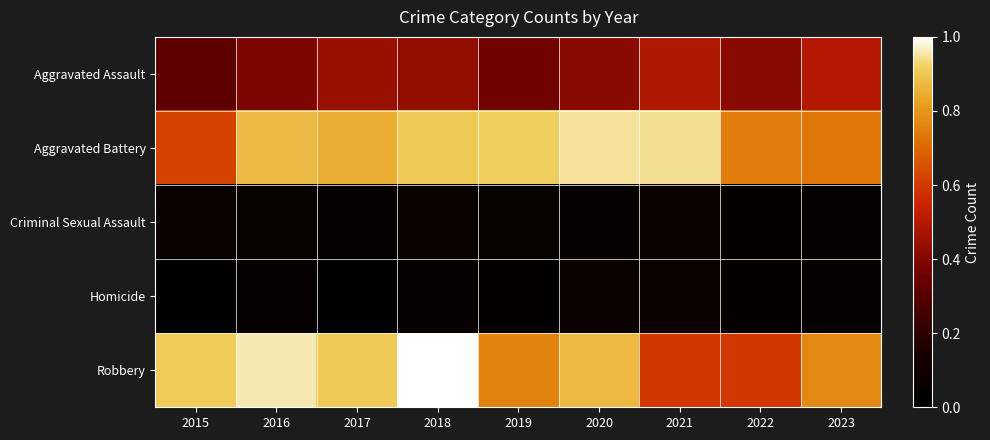

Reading left to right, what are all the values shown in this chart?

Aggravated Assault: 2015=0.3	2016=0.4	2017=0.4	2018=0.4	2019=0.4	2020=0.4	2021=0.5	2022=0.4	2023=0.5
Aggravated Battery: 2015=0.6	2016=0.9	2017=0.8	2018=0.9	2019=0.9	2020=0.9	2021=0.9	2022=0.7	2023=0.7
Criminal Sexual Assault: 2015=0.1	2016=0.0	2017=0.0	2018=0.1	2019=0.0	2020=0.0	2021=0.1	2022=0.0	2023=0.0
Homicide: 2015=0.0	2016=0.0	2017=0.0	2018=0.0	2019=0.0	2020=0.1	2021=0.1	2022=0.0	2023=0.0
Robbery: 2015=0.9	2016=1.0	2017=0.9	2018=1.0	2019=0.8	2020=0.9	2021=0.6	2022=0.6	2023=0.8